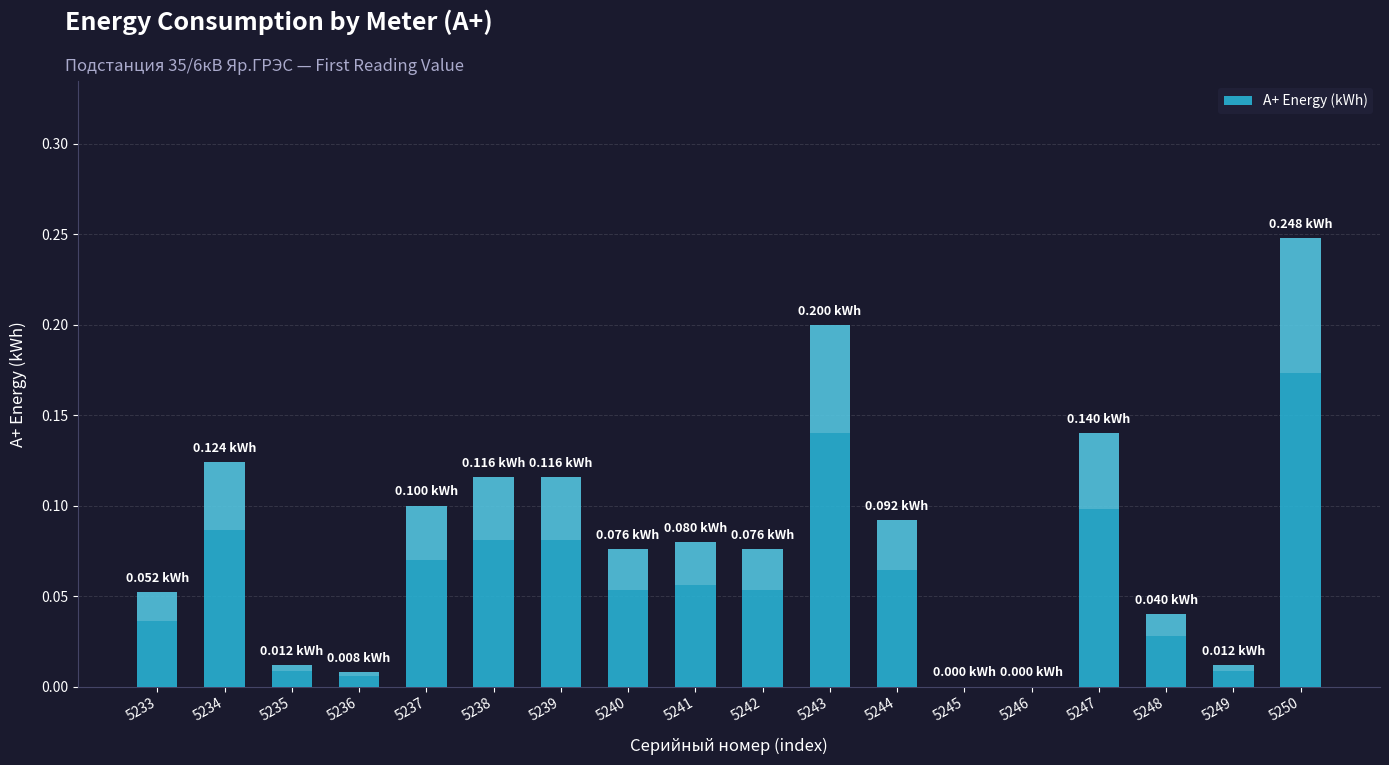

What is the average value?

0.1